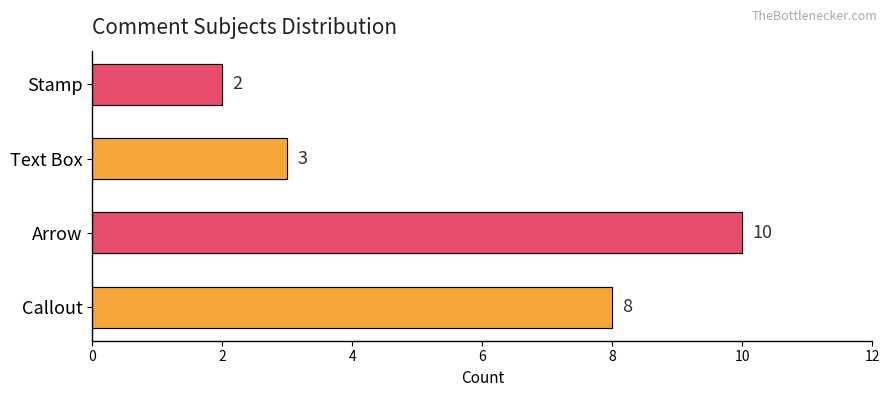

Count the Count values in the range 3 to 10.

3